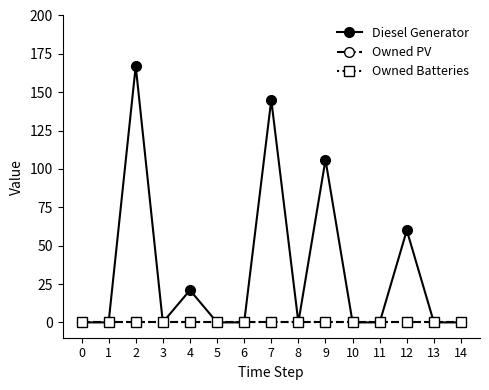

Does the chart display data point markers on the line(s)?

Yes